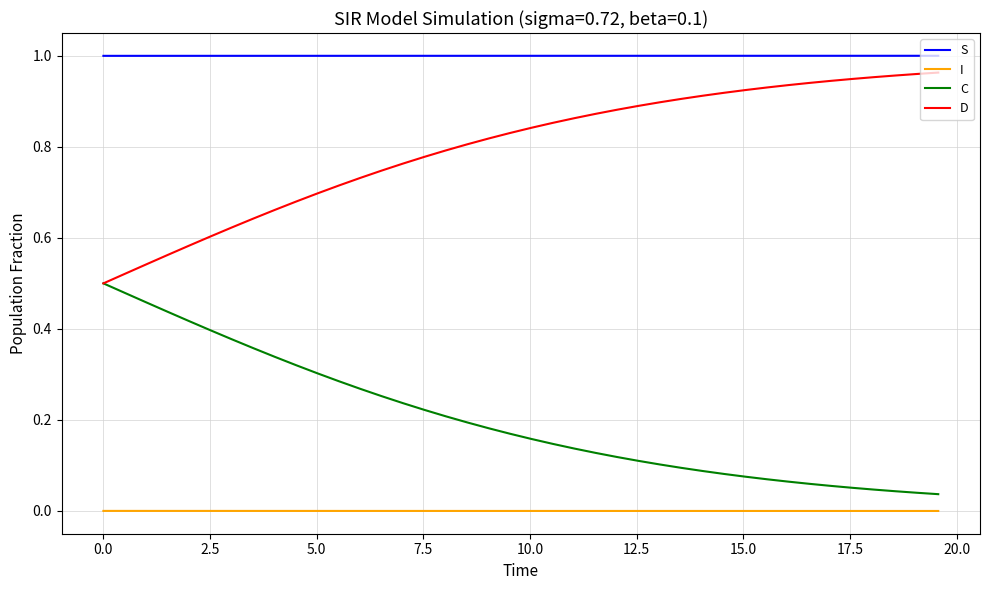

Which series has the largest total across all categories?

S